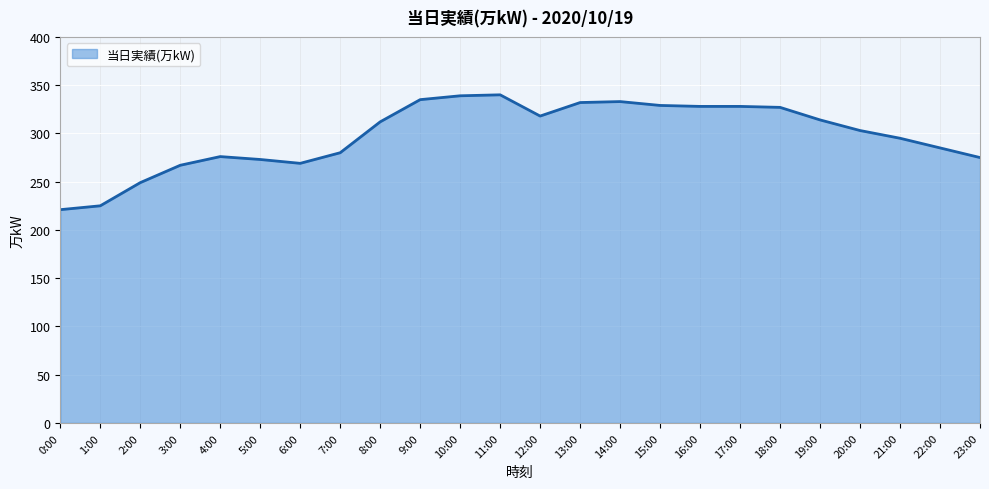

What position from the right is 6:00?

18